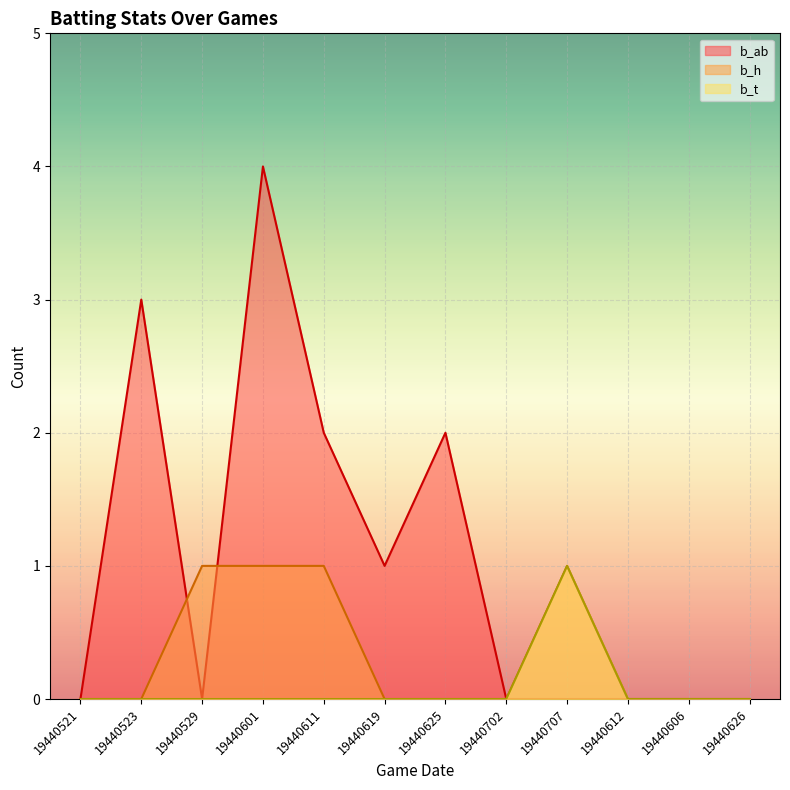

Which series has the largest total across all categories?

b_ab